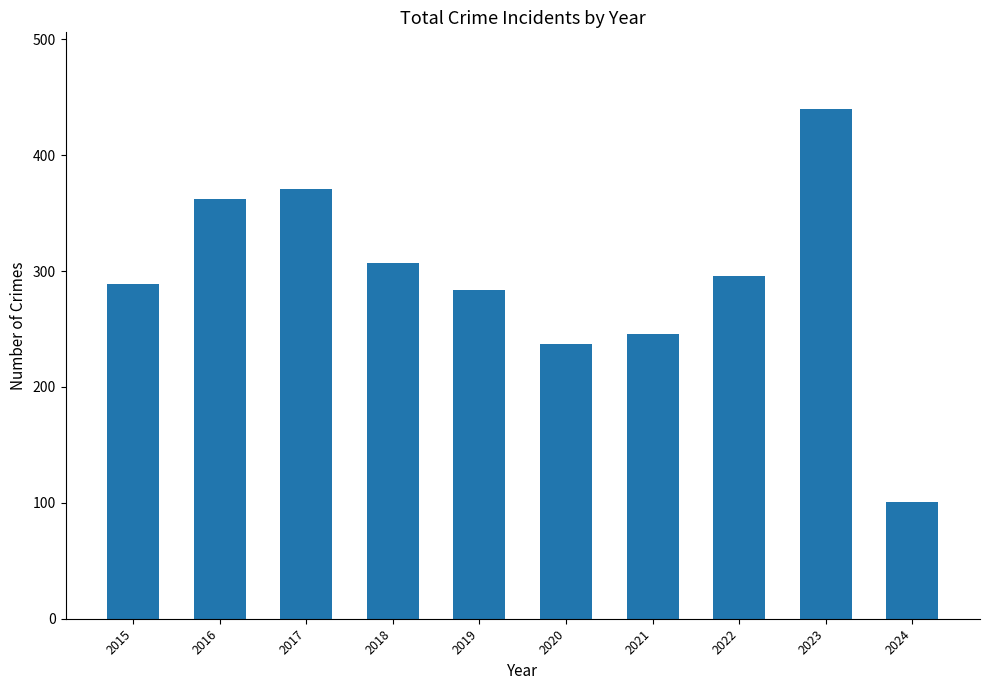

How many distinct data groups are displayed?

1